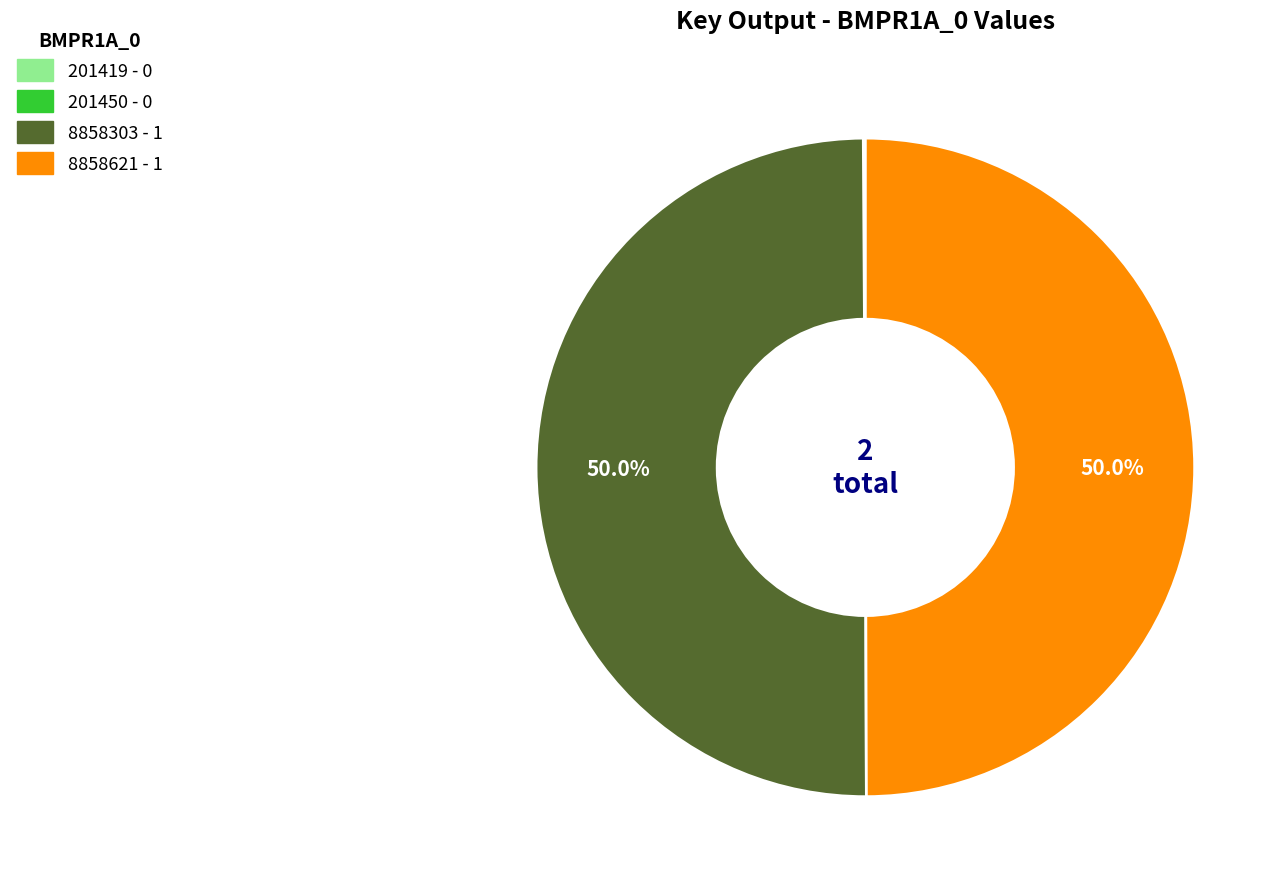

How much of the chart is everything except 8858621?

50.0%